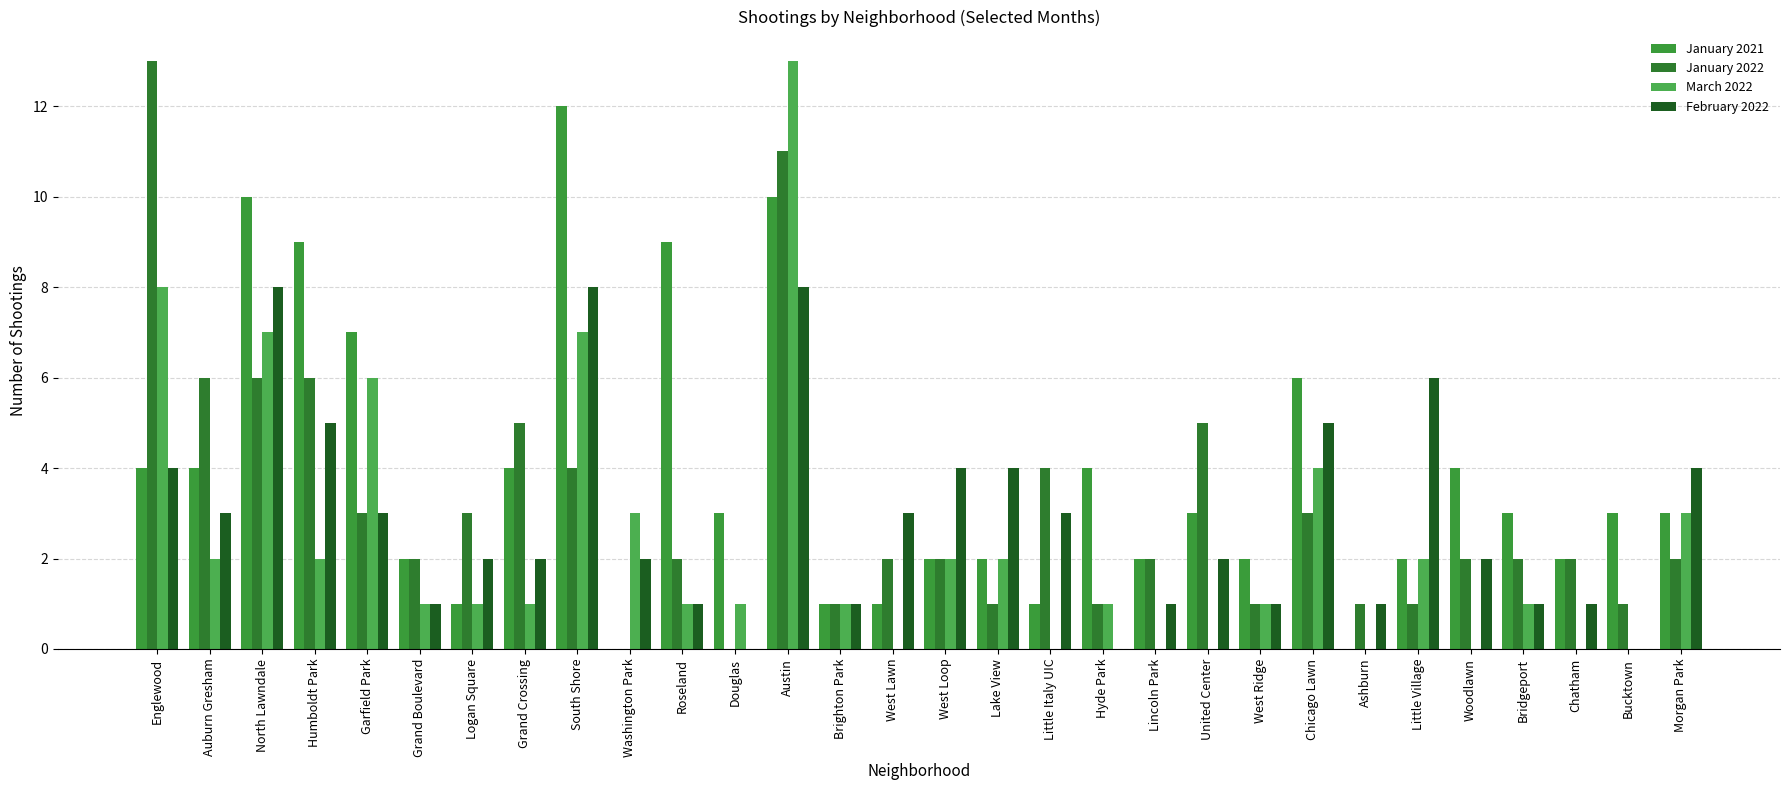

True or false: March 2022 has a value of 0 at Little Italy UIC.

True